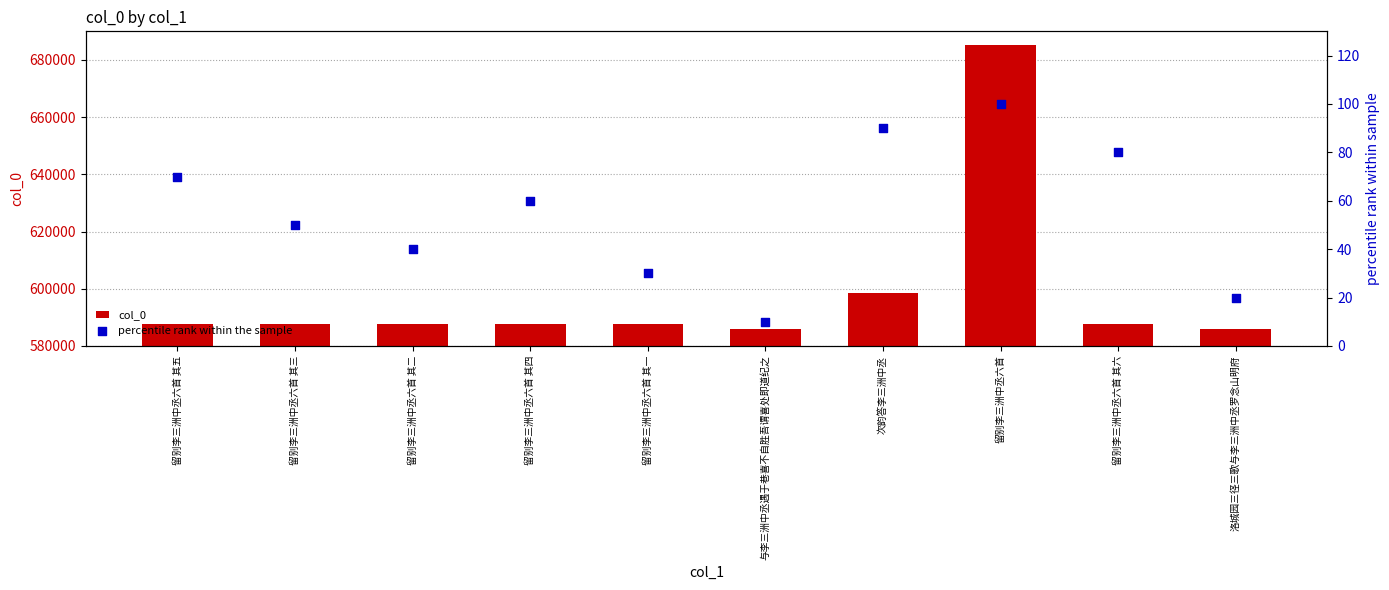

Which series has the largest Y range (max minus min)?

col_0